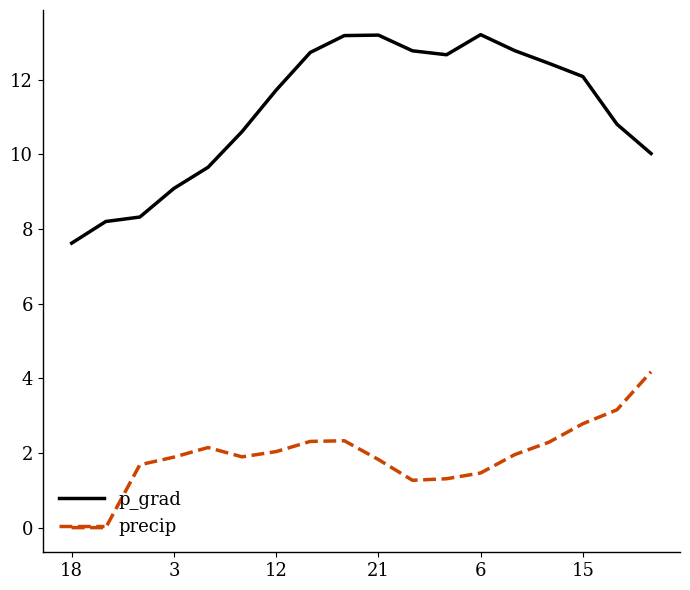

What is the greatest value displayed?

13.2